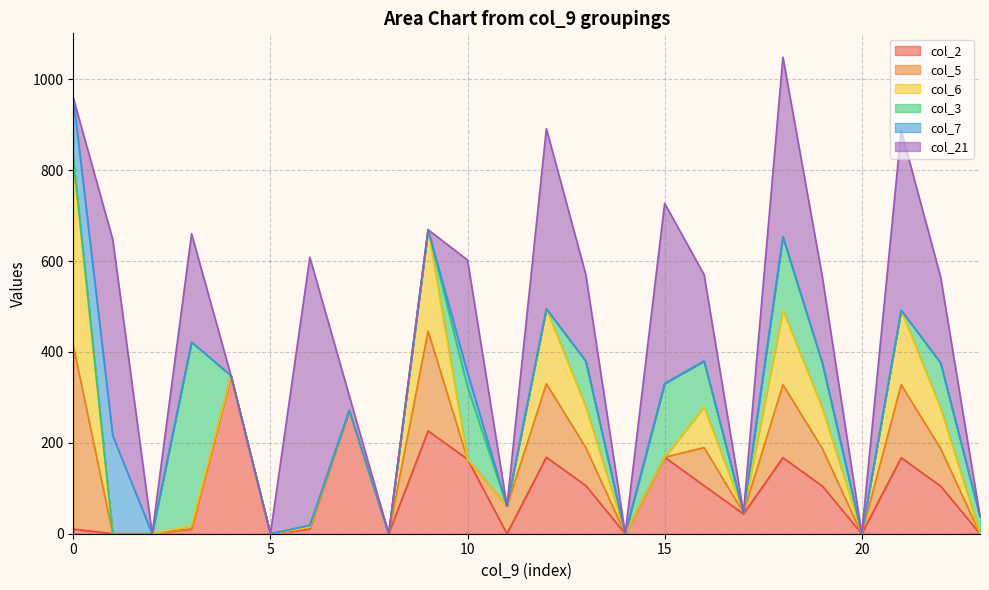

How many lines are shown in the chart?

6